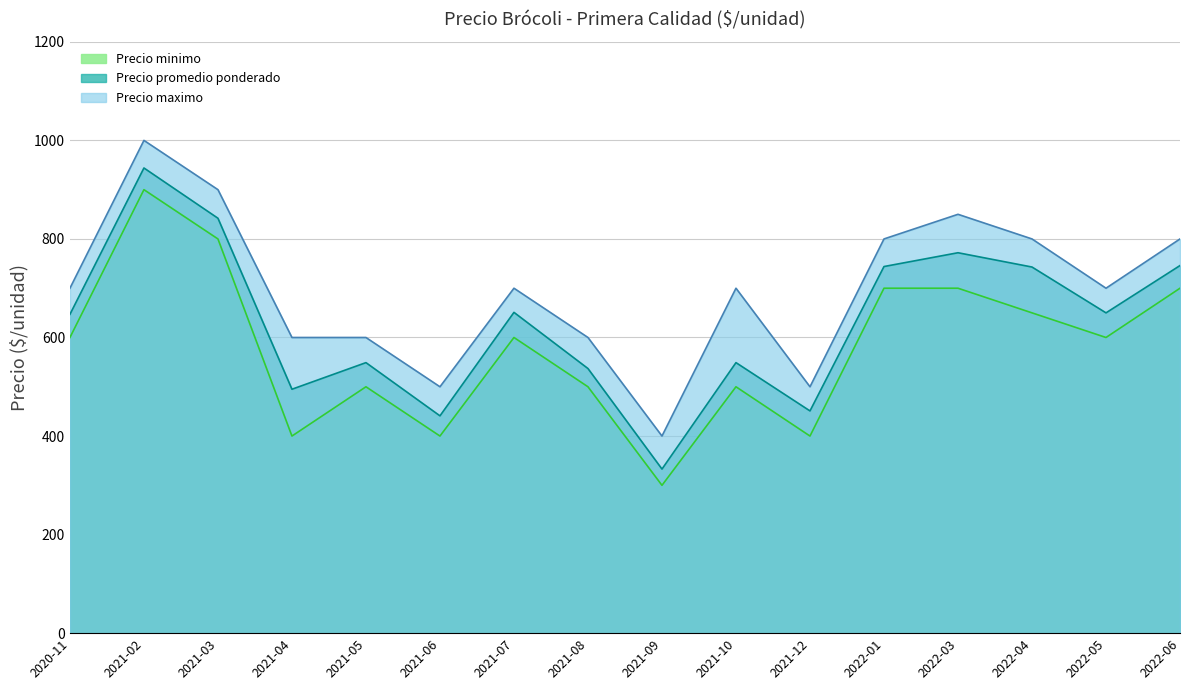

Reading left to right, extract all data points from this chart.

Precio minimo: 600	900	800	400	500	400	600	500	300	500	400	700	700	650	600	700
Precio maximo: 700	1000	900	600	600	500	700	600	400	700	500	800	850	800	700	800
Precio promedio ponderado: 647	944	842	495	549	441	651	537	333	549	451	744	772	743	650	746